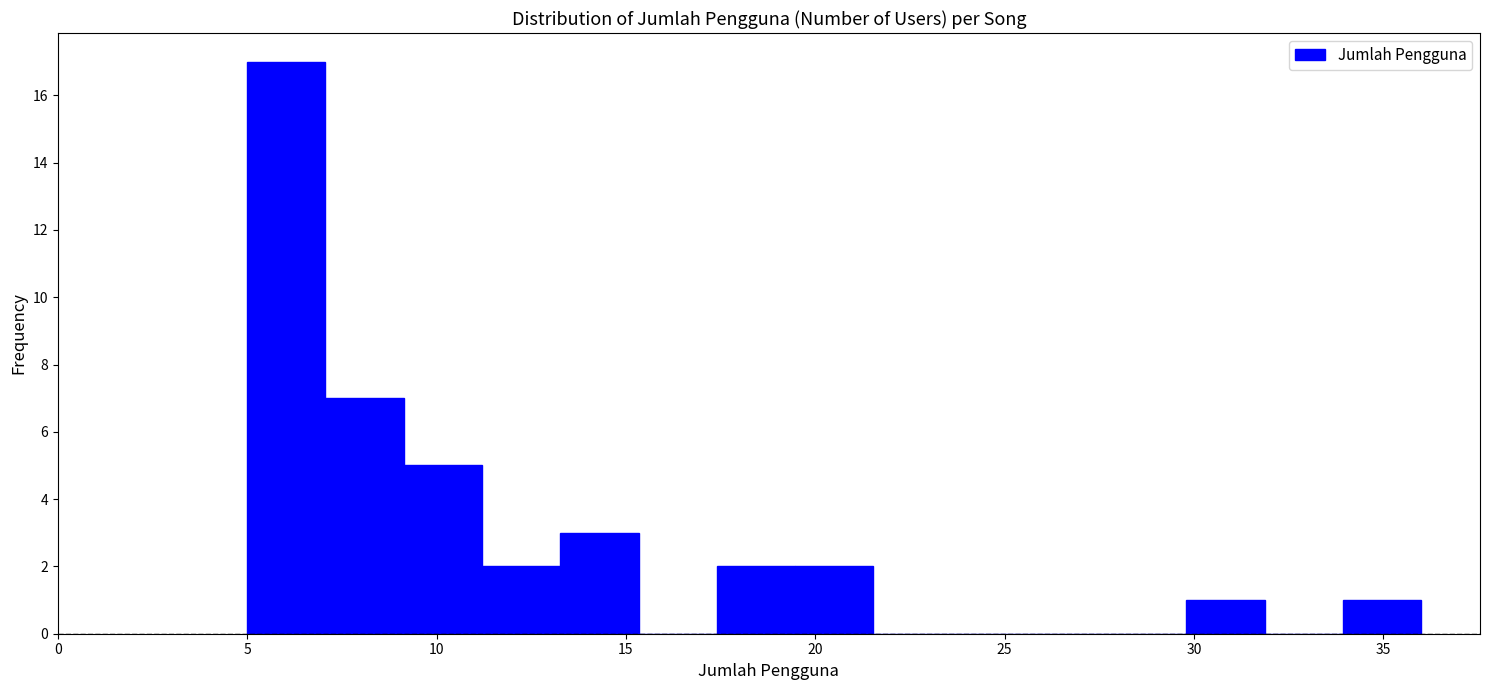

Reading left to right, transcribe this chart: for each bar, give the range it covers on the x-axis and its height. Neither the bar edges nor the heights are printed on the chart, so give them approximately, as read against the axes.

5.0 to 7.0: 17
7.0 to 9.0: 7
9.0 to 11.0: 5
11.0 to 13.5: 2
13.5 to 15.5: 3
15.5 to 17.5: 0
17.5 to 19.5: 2
19.5 to 21.5: 2
21.5 to 23.5: 0
23.5 to 25.5: 0
25.5 to 27.5: 0
27.5 to 30.0: 0
30.0 to 32.0: 1
32.0 to 34.0: 0
34.0 to 36.0: 1